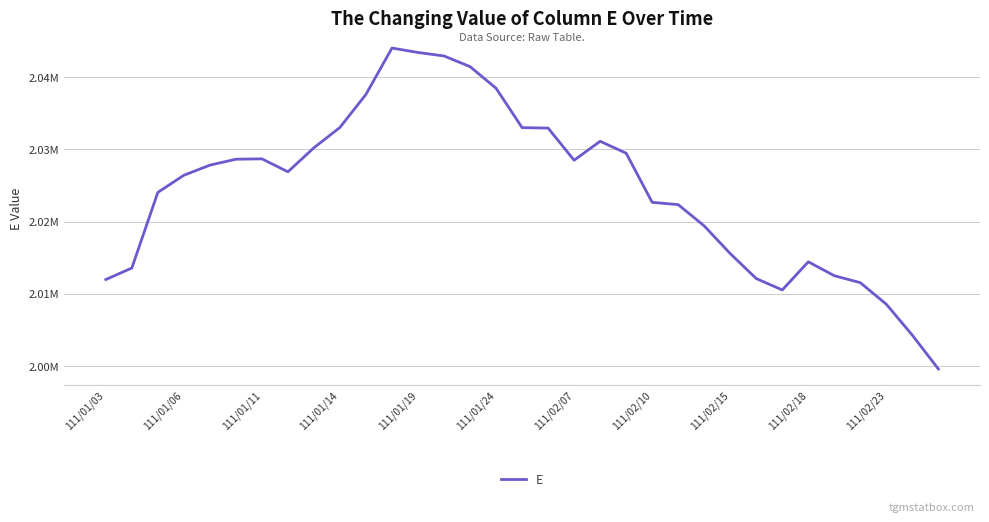

How many points are lower than both their immediate neighbors (excluding endpoints)?

3